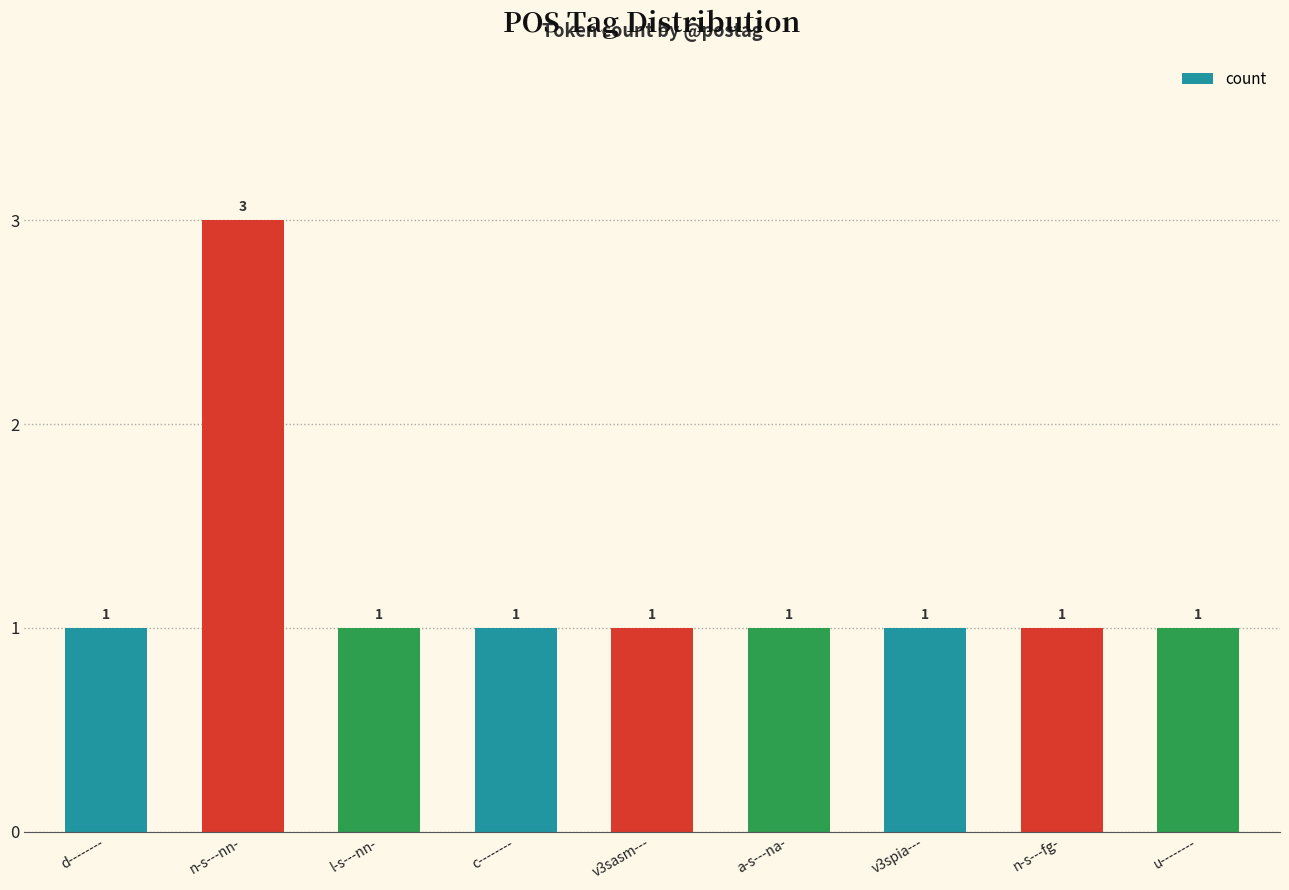

What is the greatest value displayed?

3